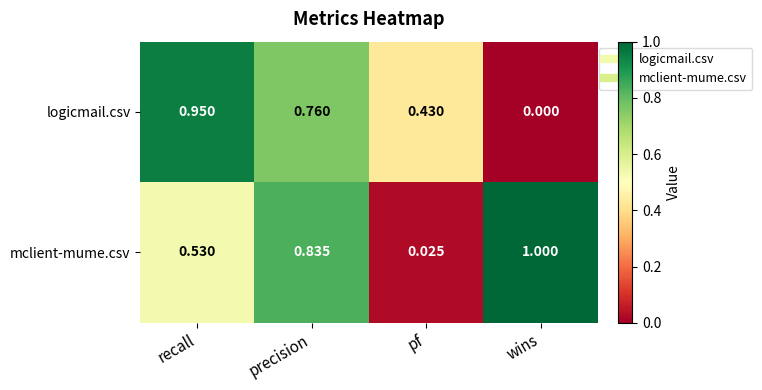

Rank the series by their maximum value, from lowest to highest.

logicmail.csv, mclient-mume.csv